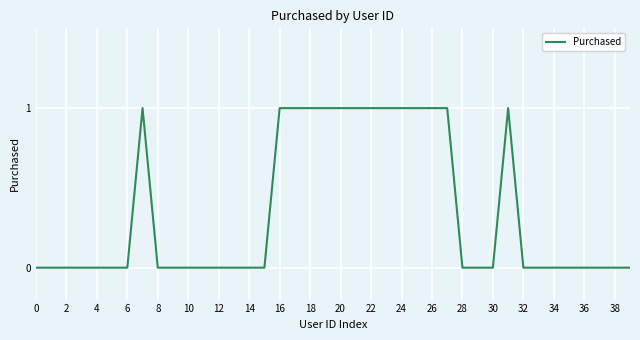

What is the greatest value displayed?

1